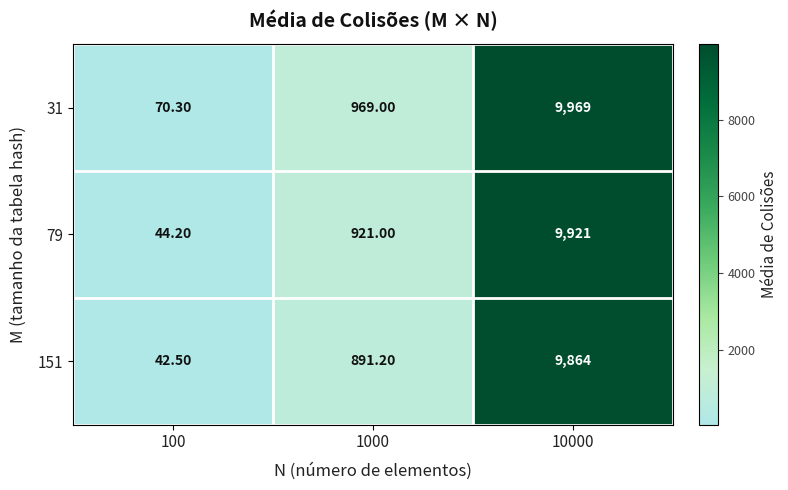

Rank the series at 1000 from highest to lowest value.

31, 79, 151